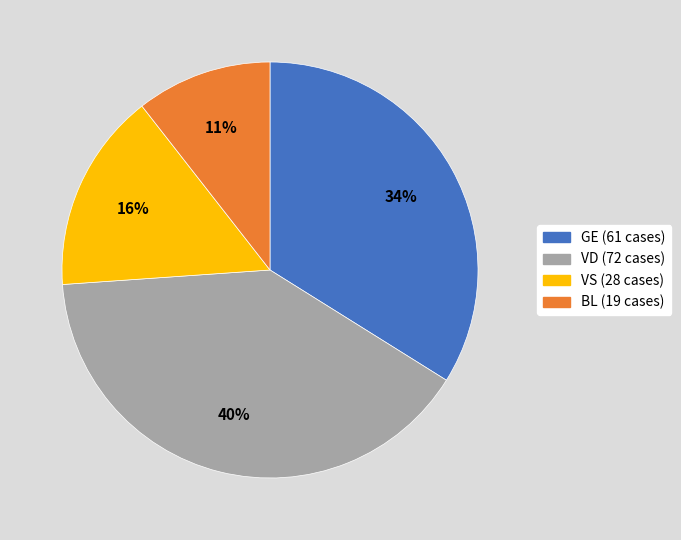

How many slices are in this pie chart?

4